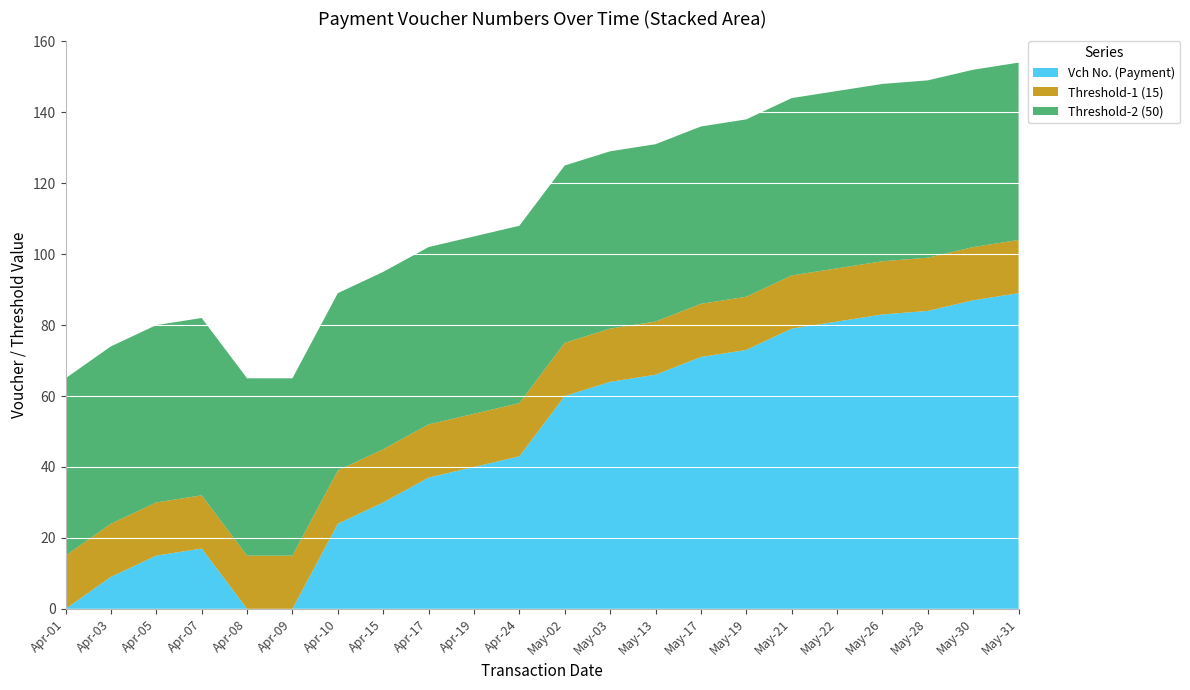

Reading right to left, what are all the values shown in this chart?

Vch No. (Payment): May-31=89	May-30=87	May-28=84	May-26=83	May-22=81	May-21=79	May-19=73	May-17=71	May-13=66	May-03=64	May-02=60	Apr-24=43	Apr-19=40	Apr-17=37	Apr-15=30	Apr-10=24	Apr-09=0	Apr-08=0	Apr-07=17	Apr-05=15	Apr-03=9	Apr-01=0
Threshold-1 (15): May-31=15	May-30=15	May-28=15	May-26=15	May-22=15	May-21=15	May-19=15	May-17=15	May-13=15	May-03=15	May-02=15	Apr-24=15	Apr-19=15	Apr-17=15	Apr-15=15	Apr-10=15	Apr-09=15	Apr-08=15	Apr-07=15	Apr-05=15	Apr-03=15	Apr-01=15
Threshold-2 (50): May-31=50	May-30=50	May-28=50	May-26=50	May-22=50	May-21=50	May-19=50	May-17=50	May-13=50	May-03=50	May-02=50	Apr-24=50	Apr-19=50	Apr-17=50	Apr-15=50	Apr-10=50	Apr-09=50	Apr-08=50	Apr-07=50	Apr-05=50	Apr-03=50	Apr-01=50